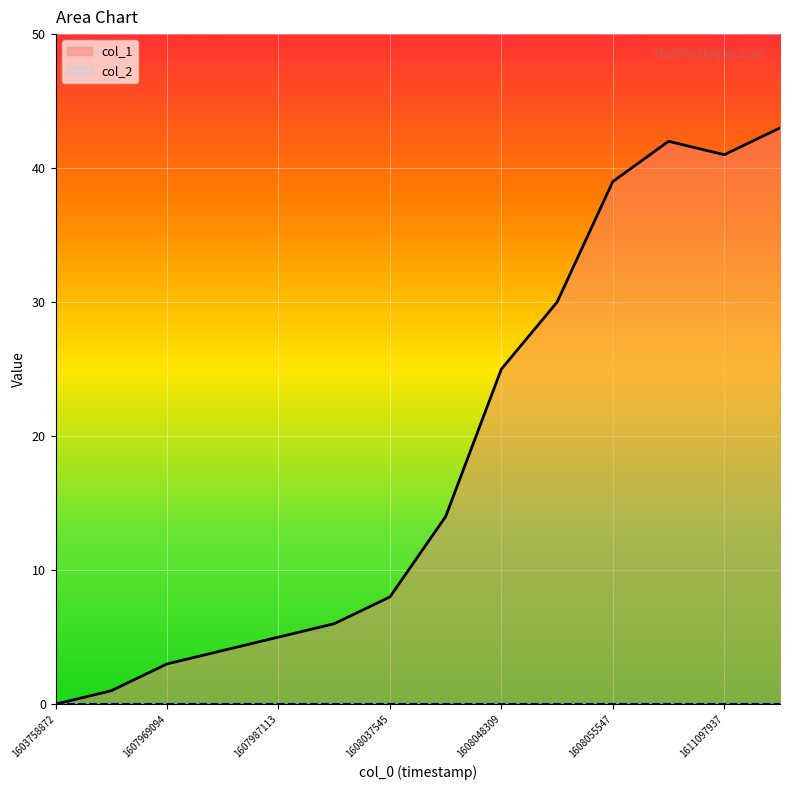

Which series has the widest spread of values?

col_1